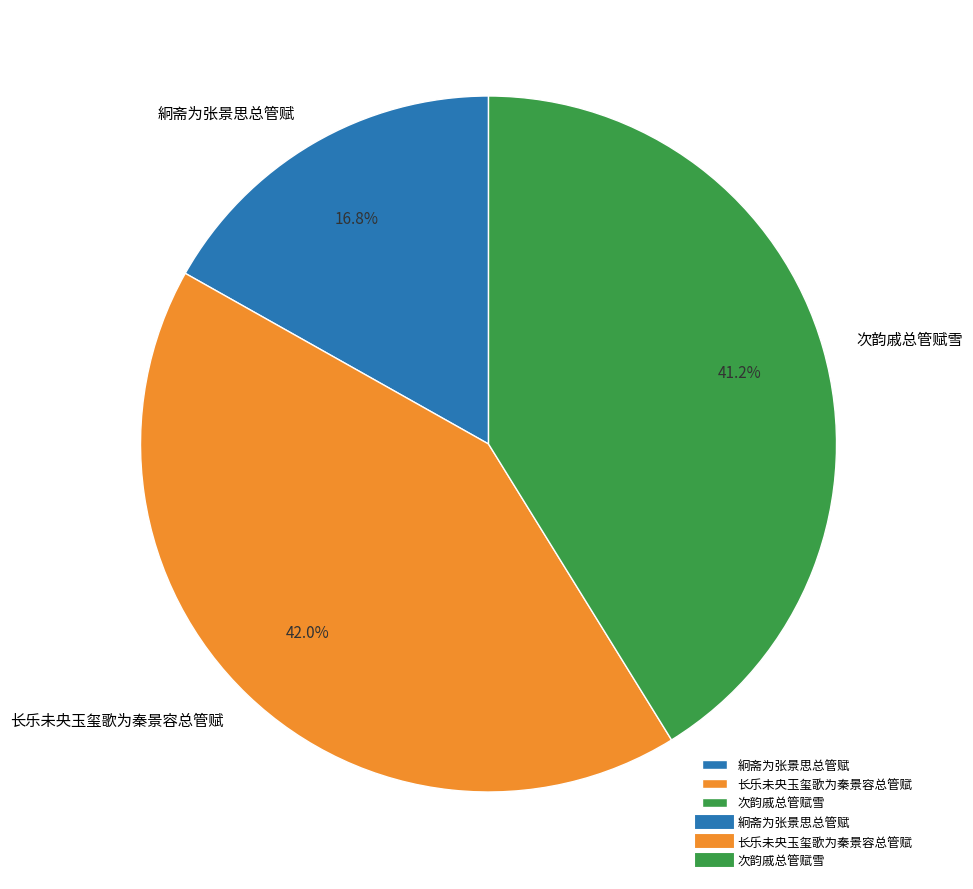

How many segments does this pie chart have?

3